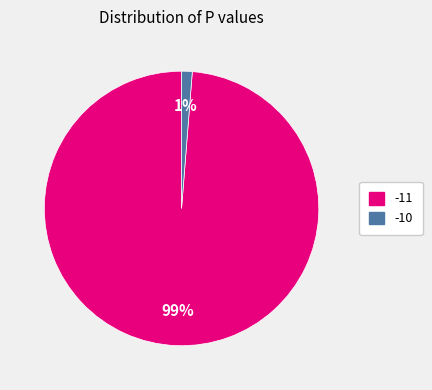

Combined, do -10 and -11 account for over 50%?

Yes